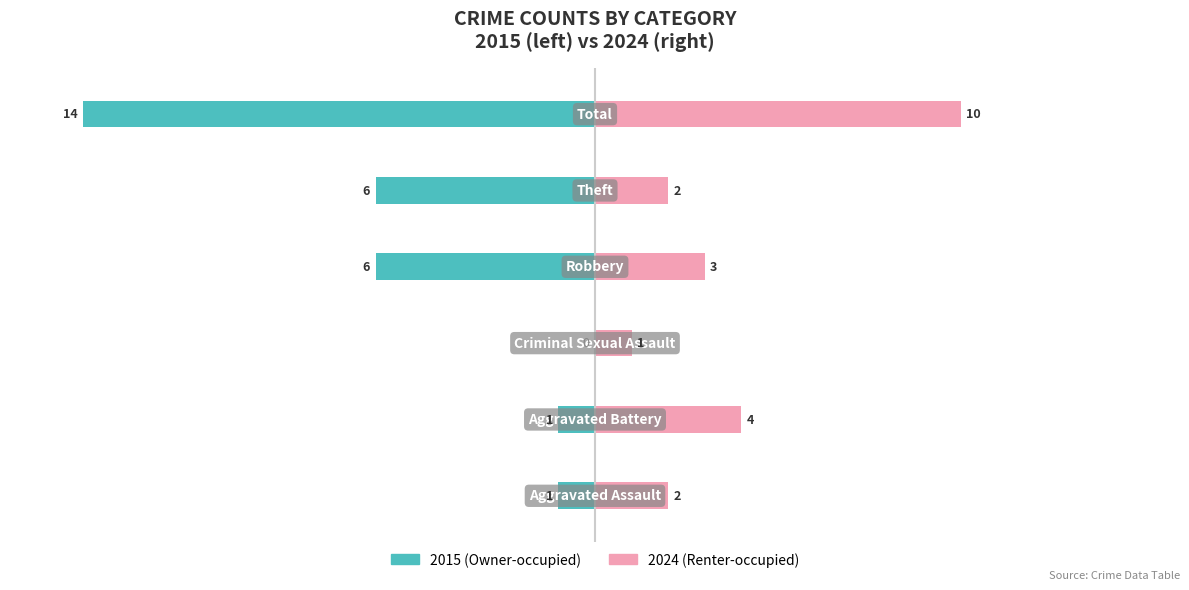

Reading right to left, extract all data points from this chart.

Owner-occupied: 5=-14	0=-6	−5=-6	−10=0	−15=-1	−20=-1
Renter-occupied: 5=10	0=2	−5=3	−10=1	−15=4	−20=2